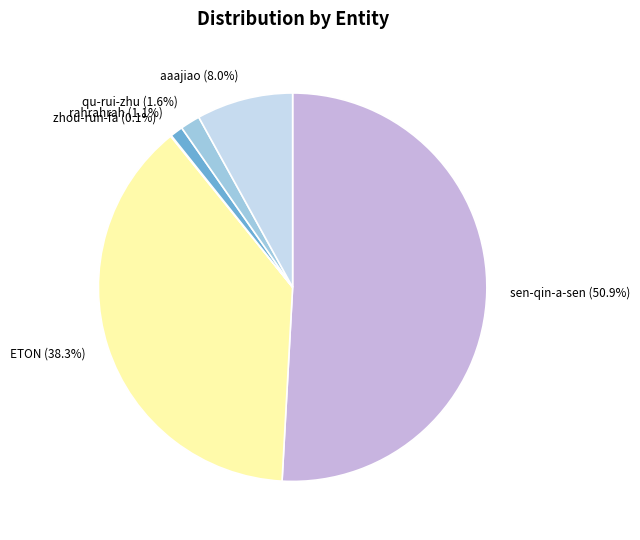

What percentage is the sen-qin-a-sen slice, to the nearest percent?

51%